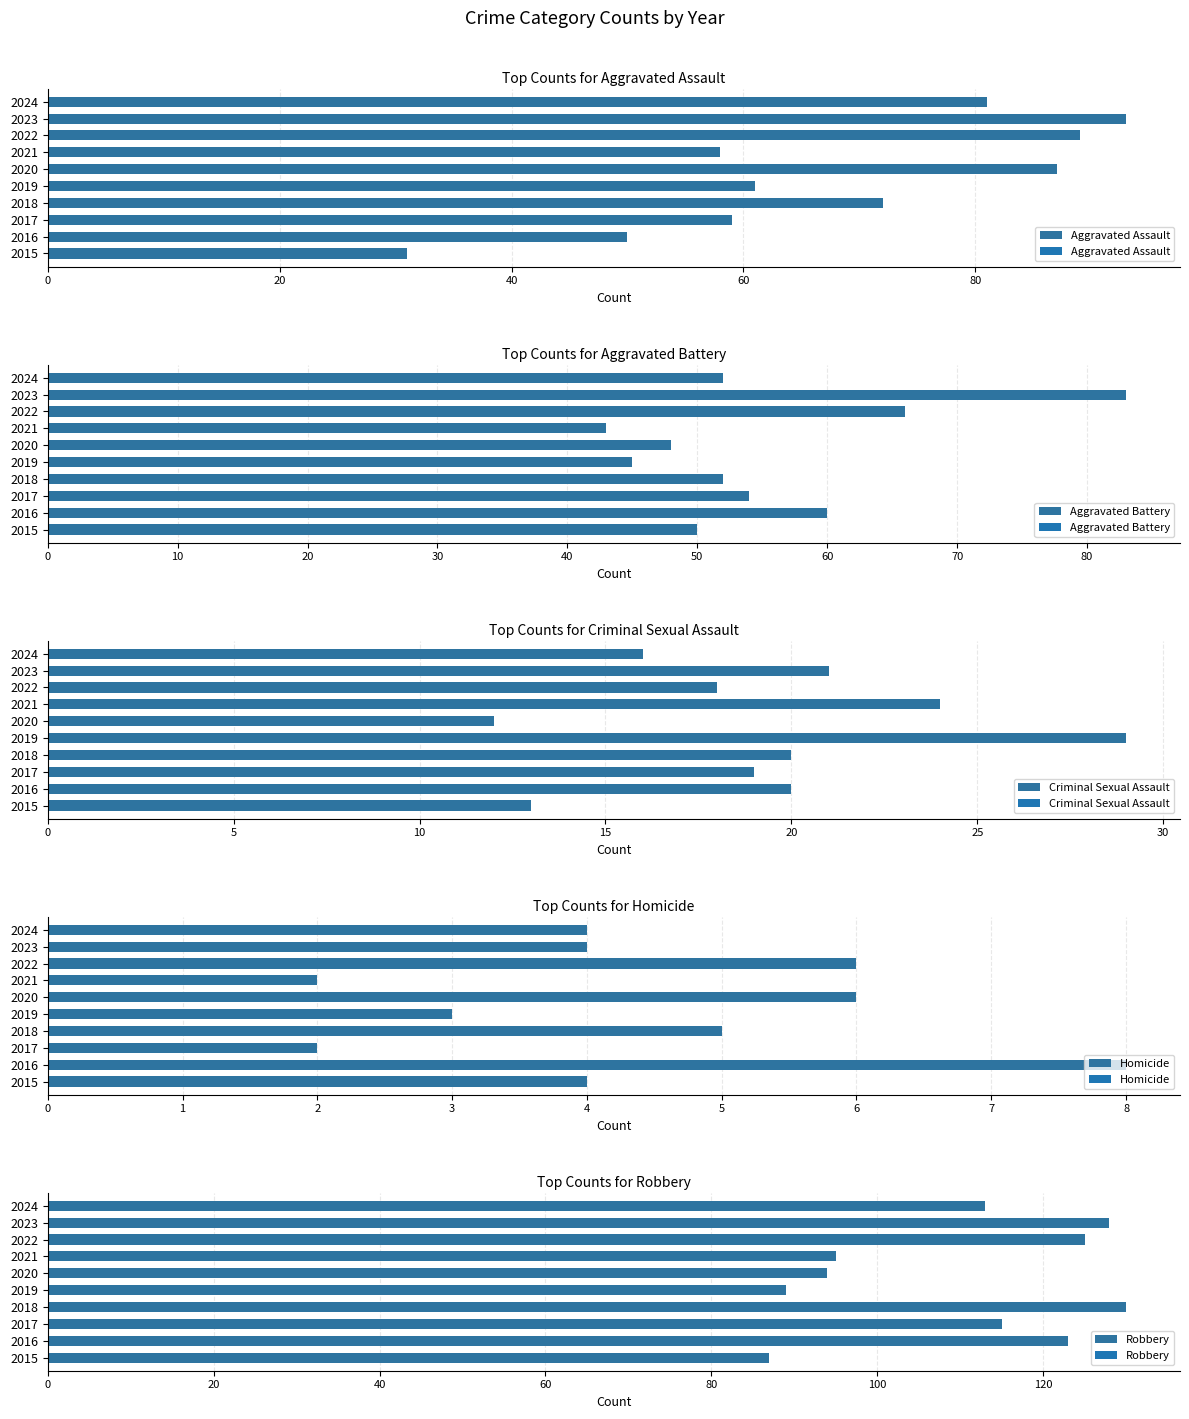

Which series has the largest range (max minus min)?

Aggravated Assault